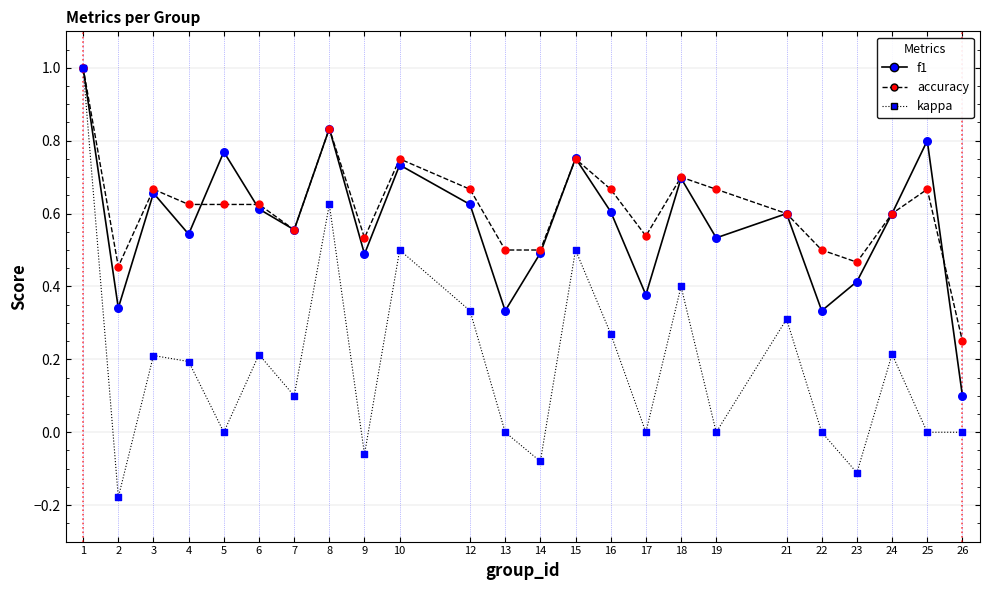

Between 3 and 15, which series saw the biggest shift?

kappa